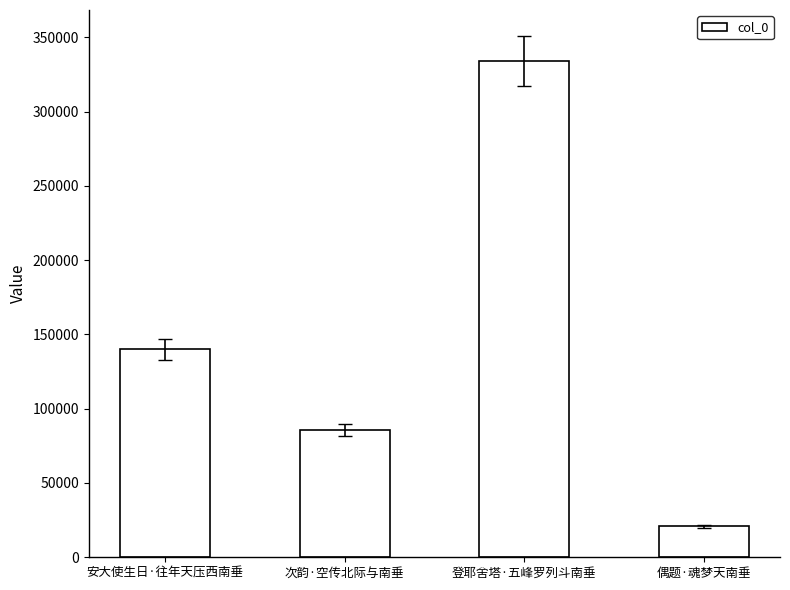

Which has a higher value, 登耶舍塔·五峰罗列斗南垂 or 次韵·空传北际与南垂?

登耶舍塔·五峰罗列斗南垂